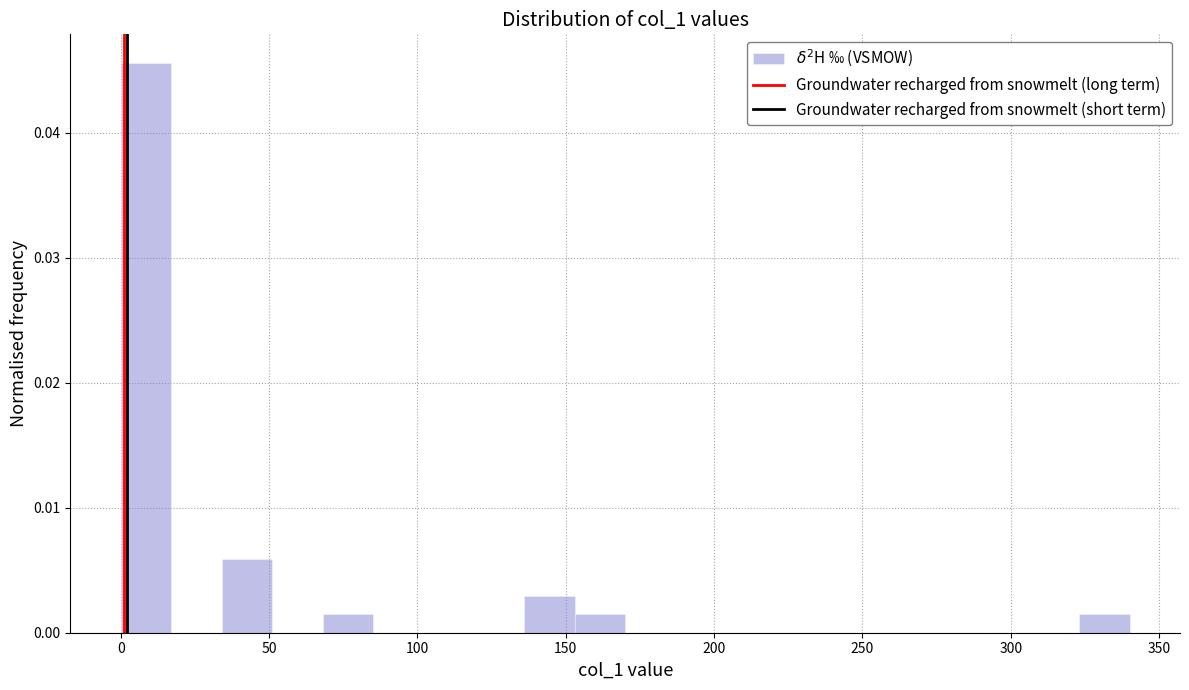

Read against the x-axis, roughly where is the centre of the tallest bar?

10